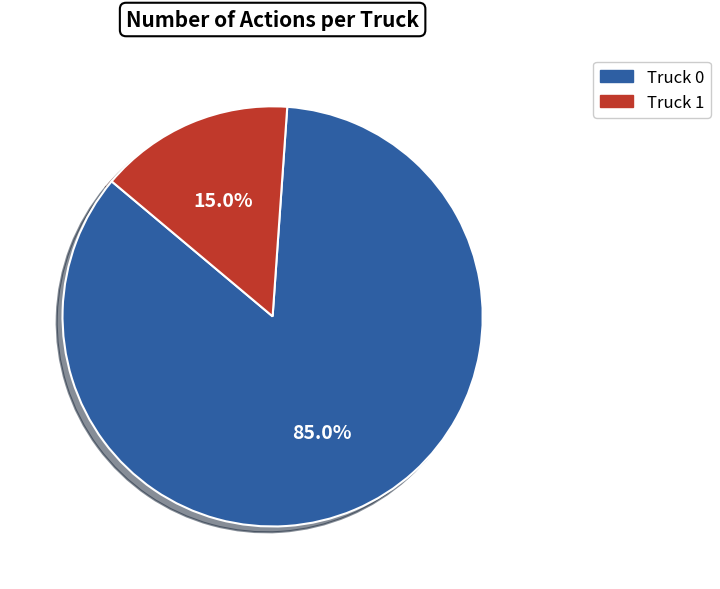

Between Truck 1 and Truck 0, which is larger?

Truck 0